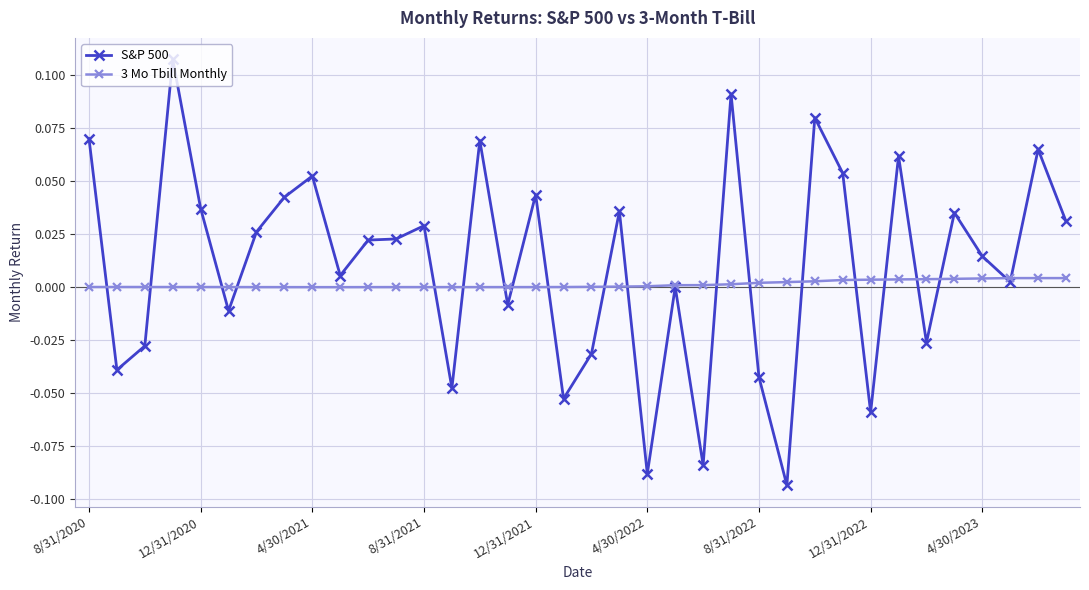

True or false: S&P 500 has more than 0 points higher than both neighbors.

True